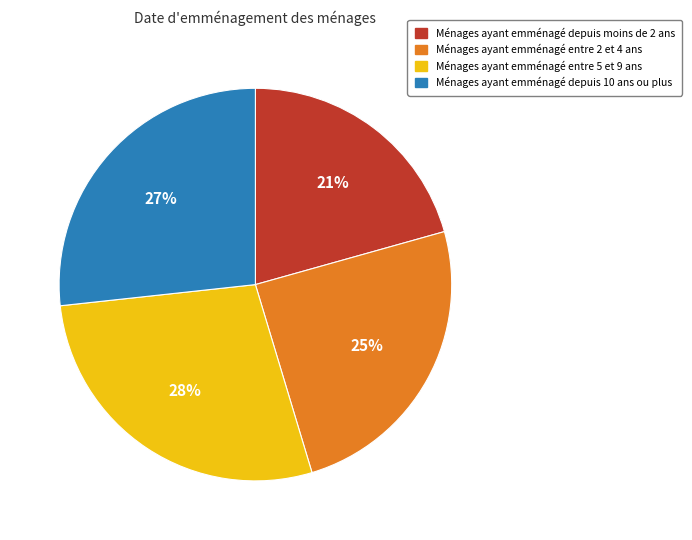

To the nearest percent, what percentage of the pie is Ménages ayant emménagé depuis moins de 2 ans?

21%